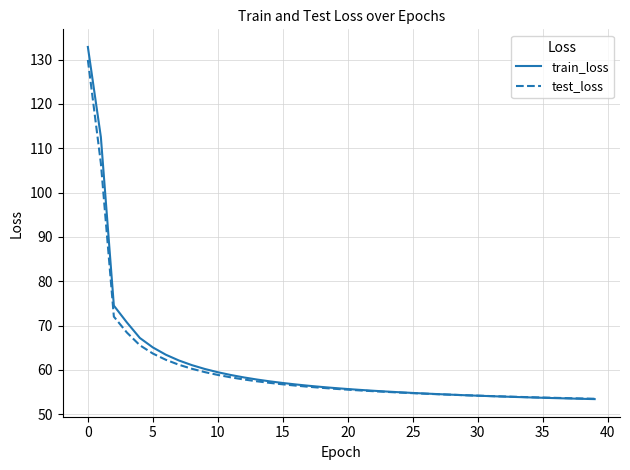

What is the minimum value for test_loss?

53.5